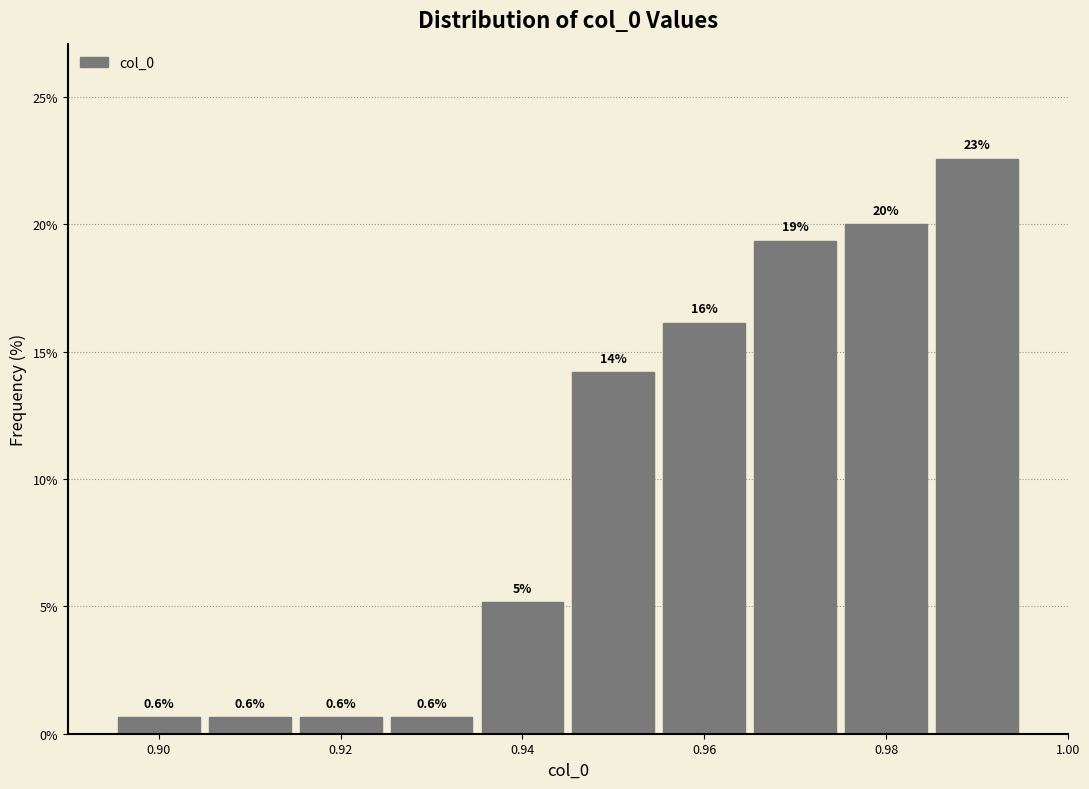

Which range on the x-axis has the tallest bar?

0.985 to 0.995